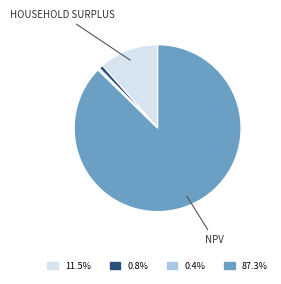

Does any single category account for the majority?

Yes